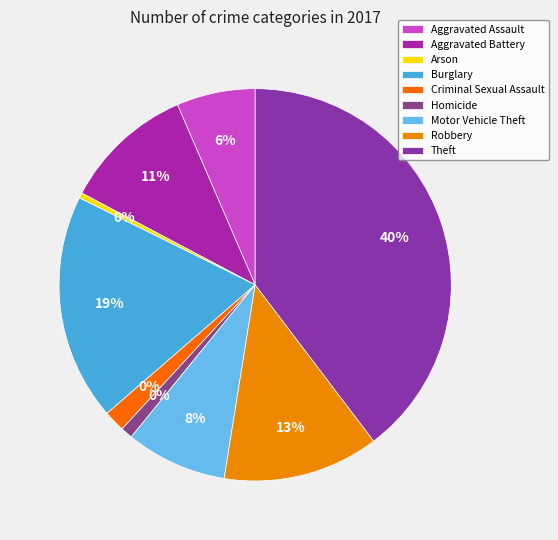

Combined, do Robbery and Motor Vehicle Theft account for over 50%?

No